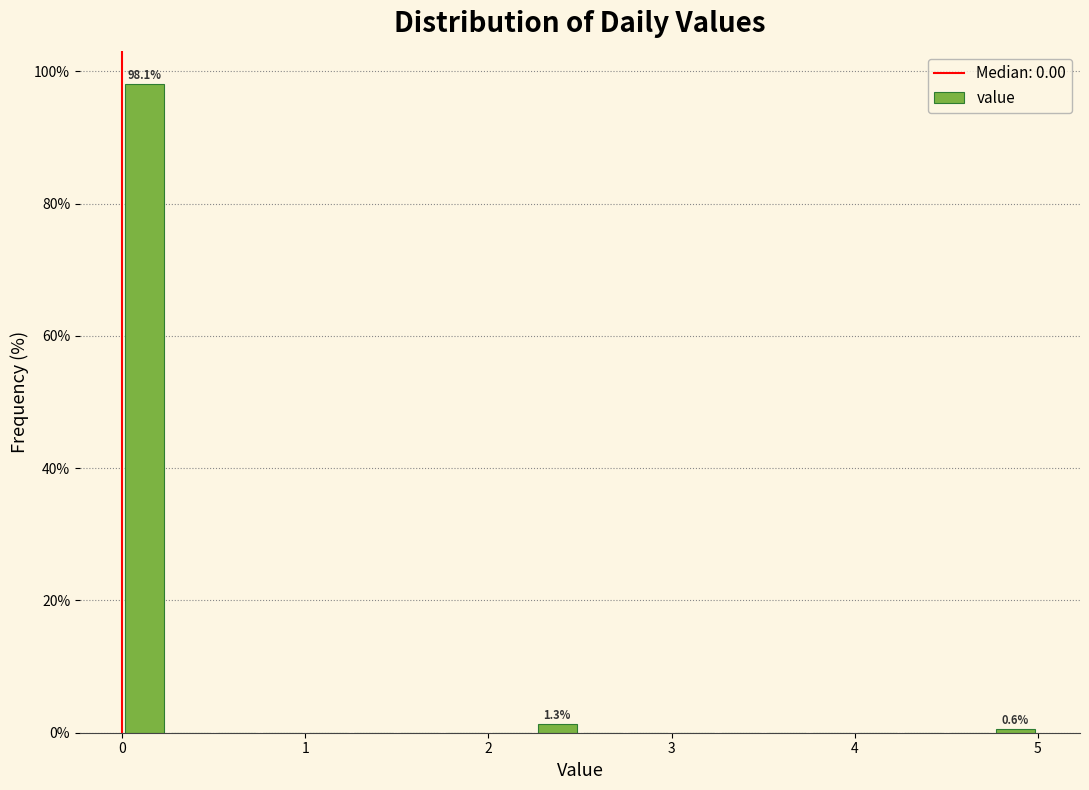

Read against the x-axis, roughly where is the centre of the tallest bar?

0.1